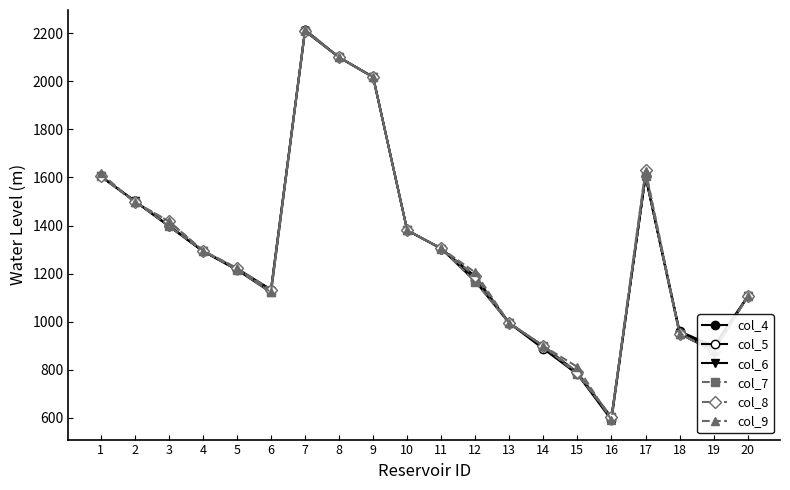

At which label is col_6 closest to 1405?

3